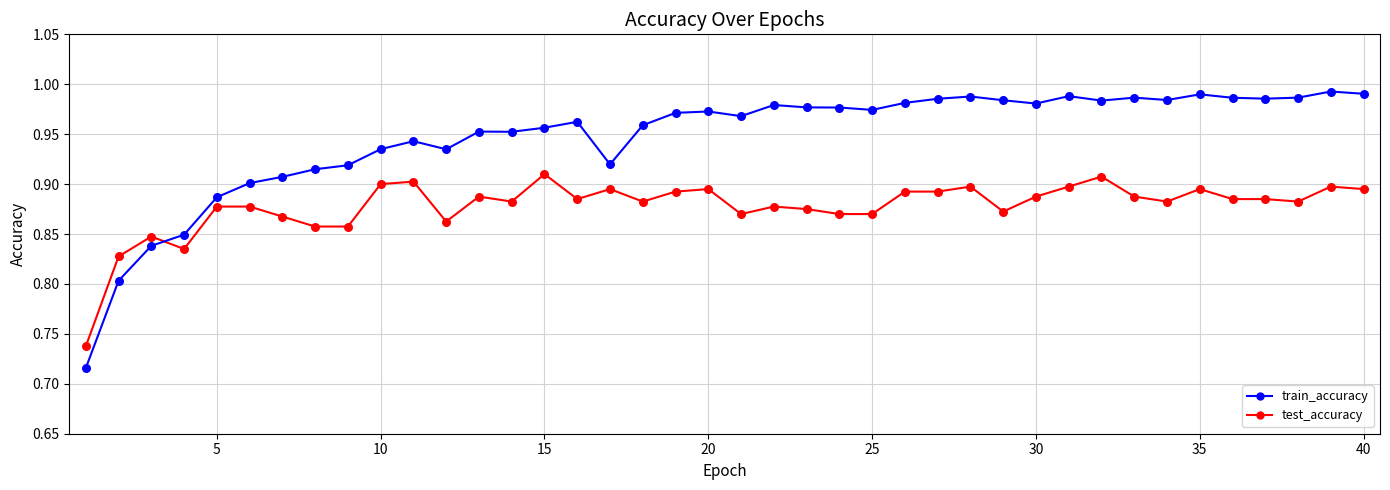

At how many categories does at least one series exceed 0?

40